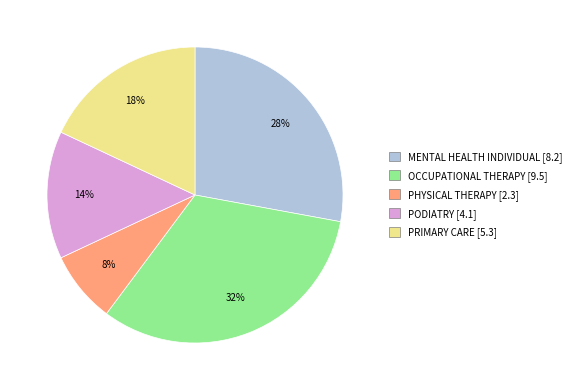

To the nearest percent, what is the difference between the largest and smallest slice percentages?

24%